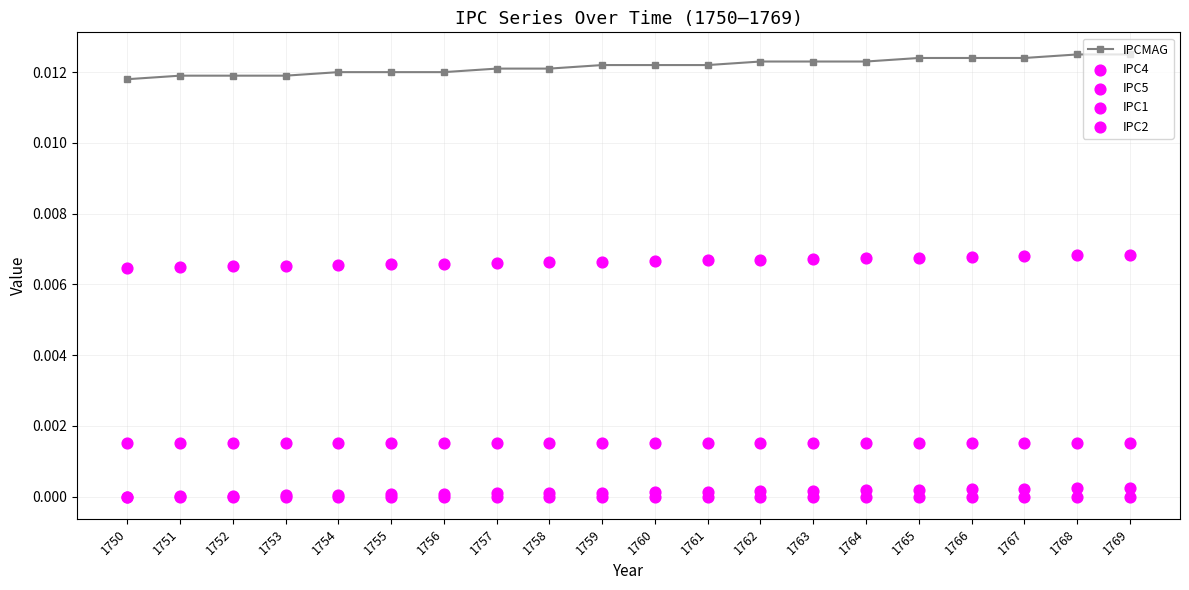

What are all the series names shown in the legend?

IPCMAG, IPC4, IPC5, IPC1, IPC2